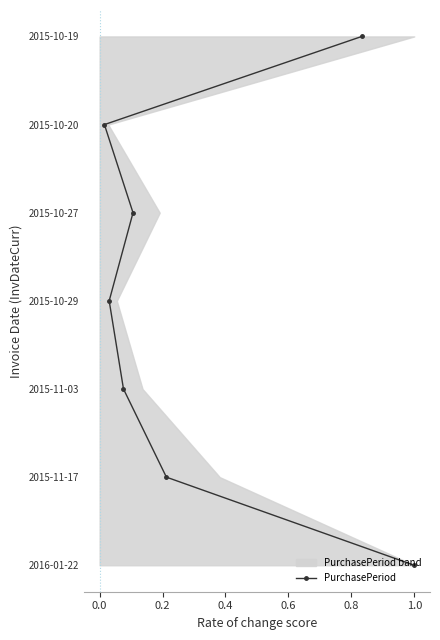

True or false: the data shows 5 at 0.4.

False